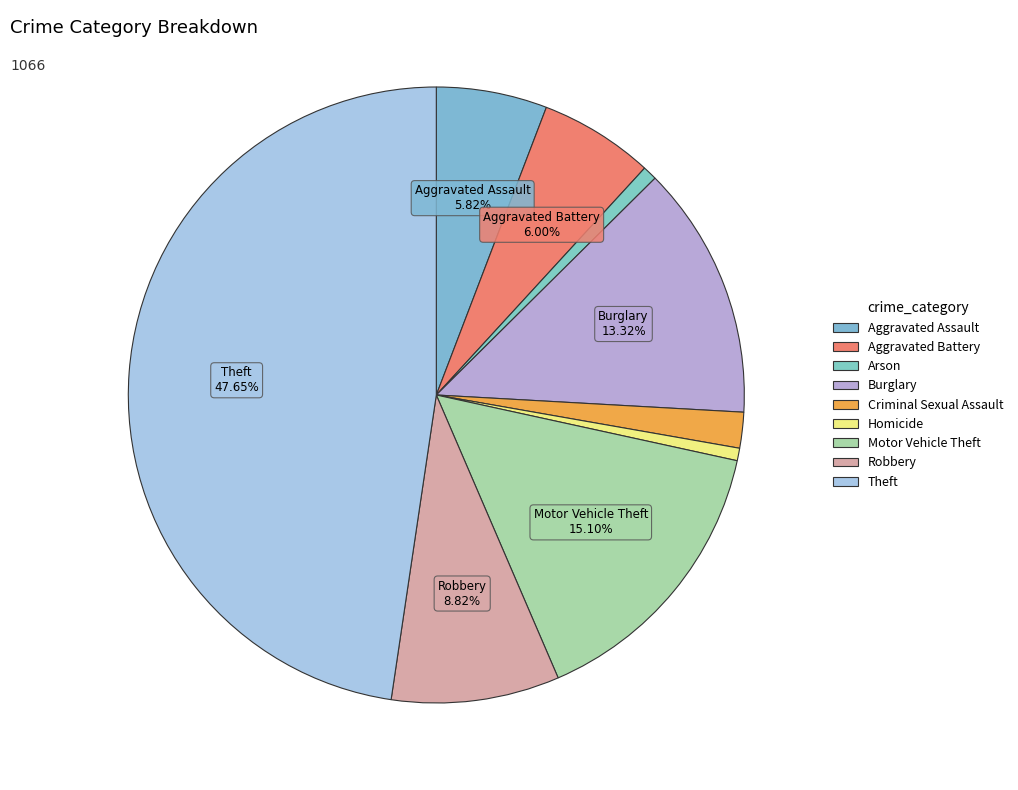

Is there any slice that represents more than half of the pie?

No